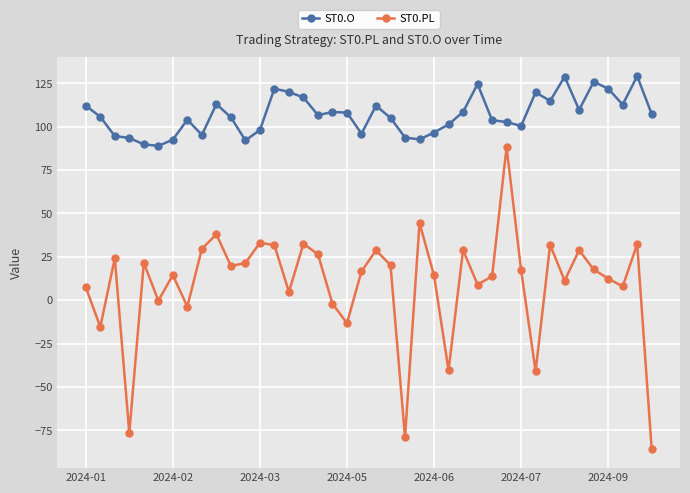

What is the value of the ST0.PL point at the 11th from the left?

19.7